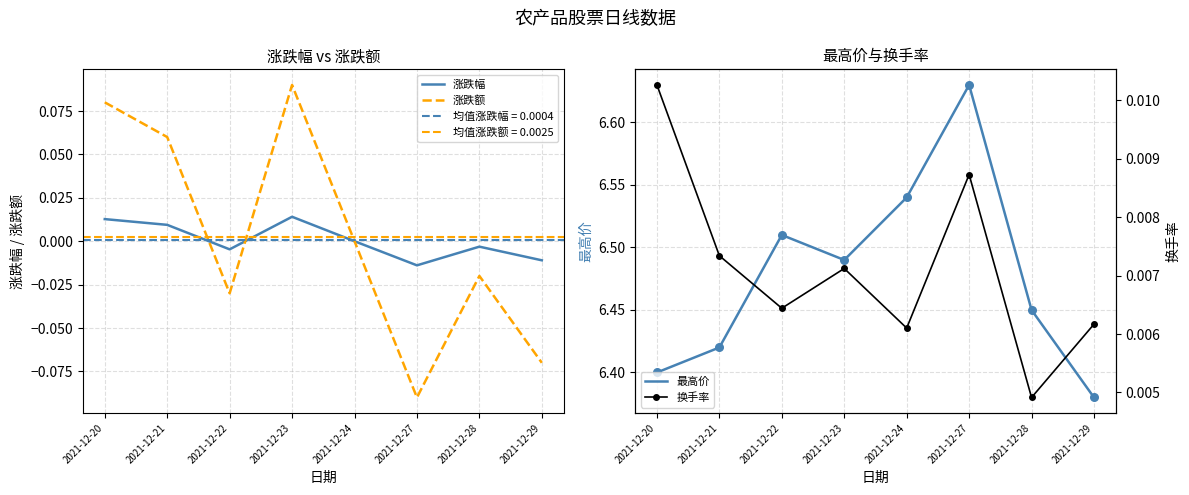

Which series contains the lowest Y value?

涨跌额